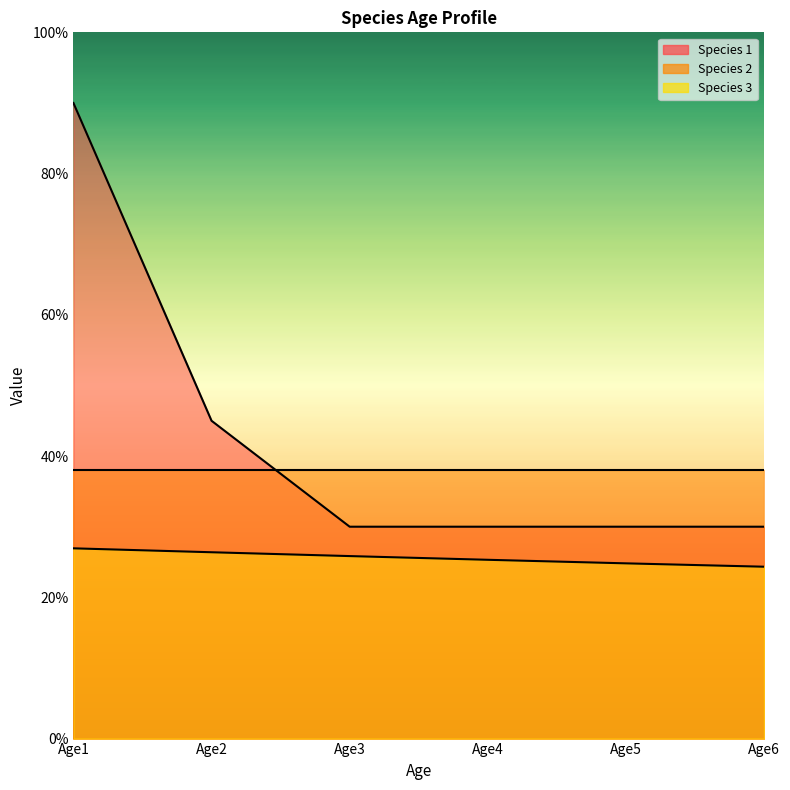

Is it true that Species 3 equals 0.3 at Age4?

True